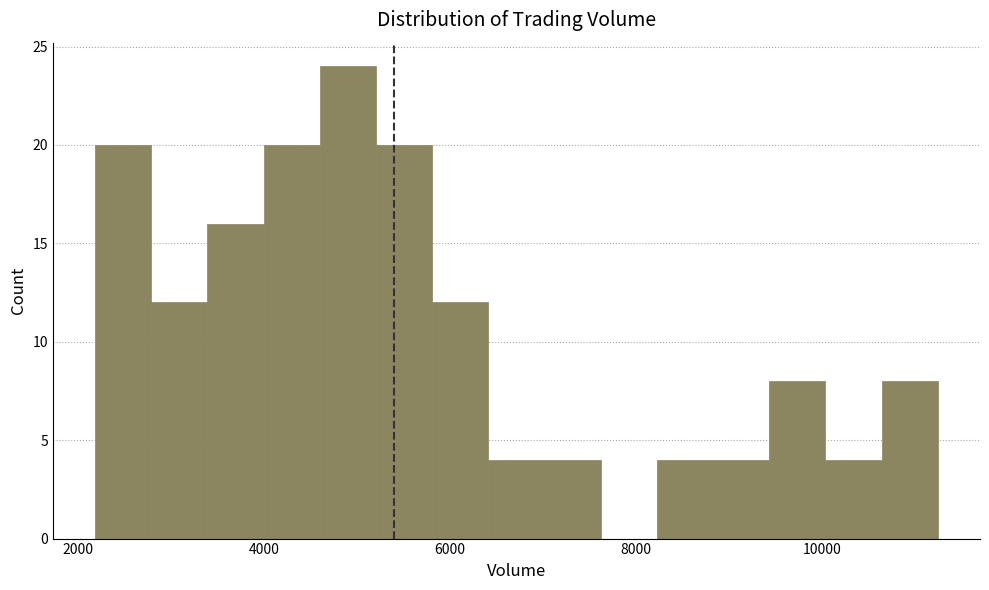

Around what value on the x-axis is the tallest bar? Give the approximate position of its centre, as read against the axis.

5000